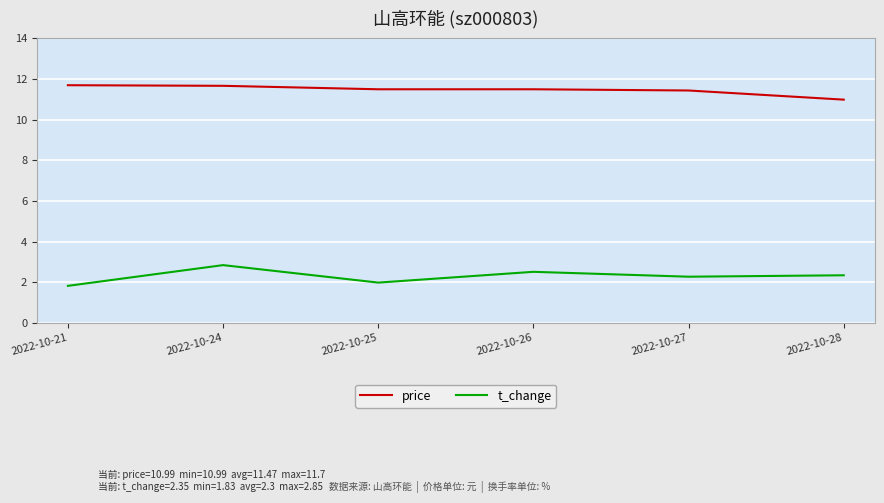

What is the sum of the price values at 2022-10-25 and 2022-10-27?

22.9